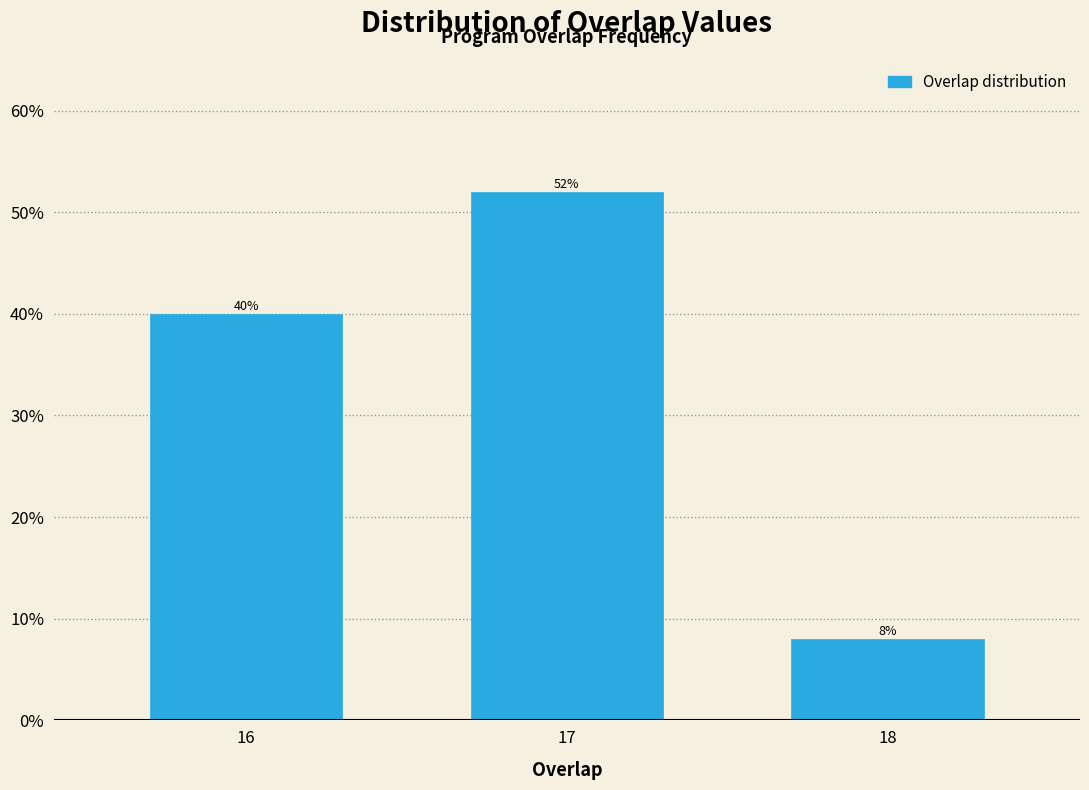

Reading left to right, extract all data points from this chart.

16=40	17=52	18=8